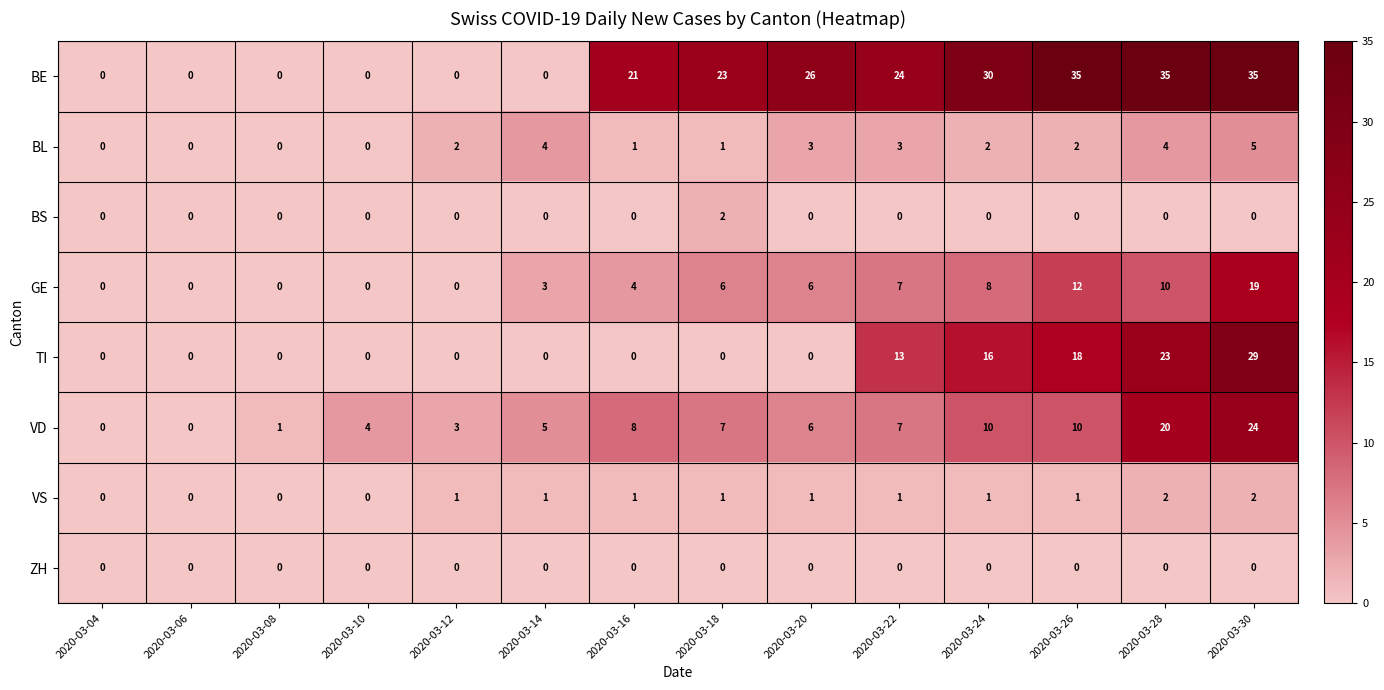

What is the difference between the maximum and second lowest values in the TI series?

29